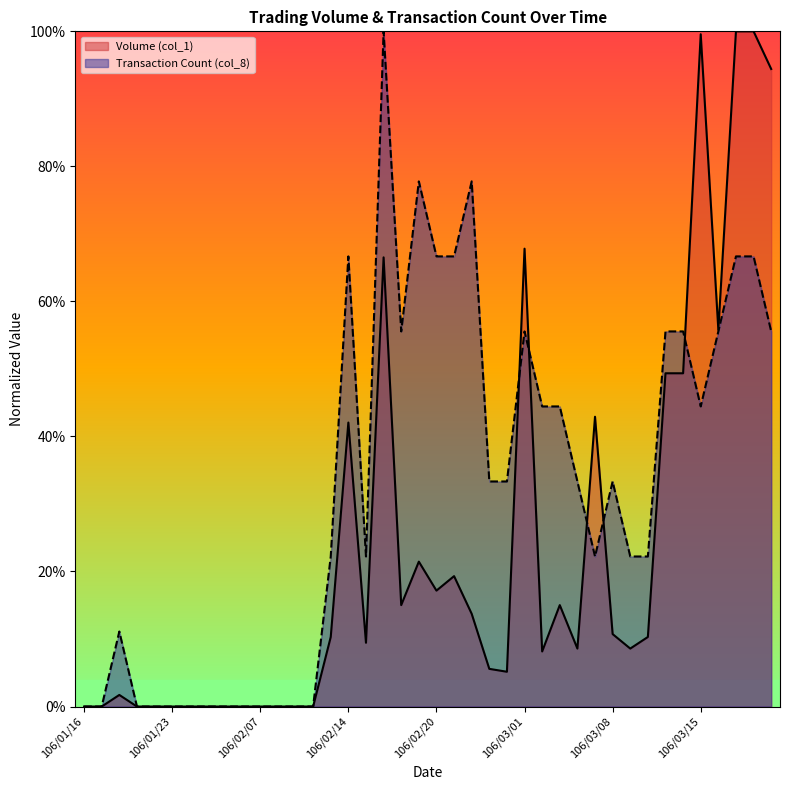

At which category is the sum across all series the highest?

106/03/17